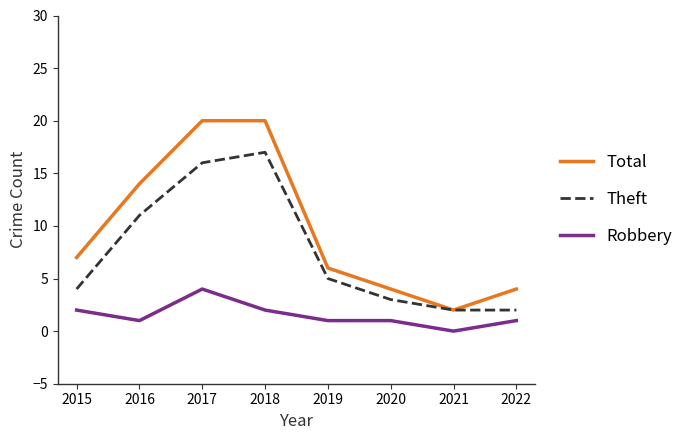

What is the difference between the maximum and minimum values in the Theft series?

15